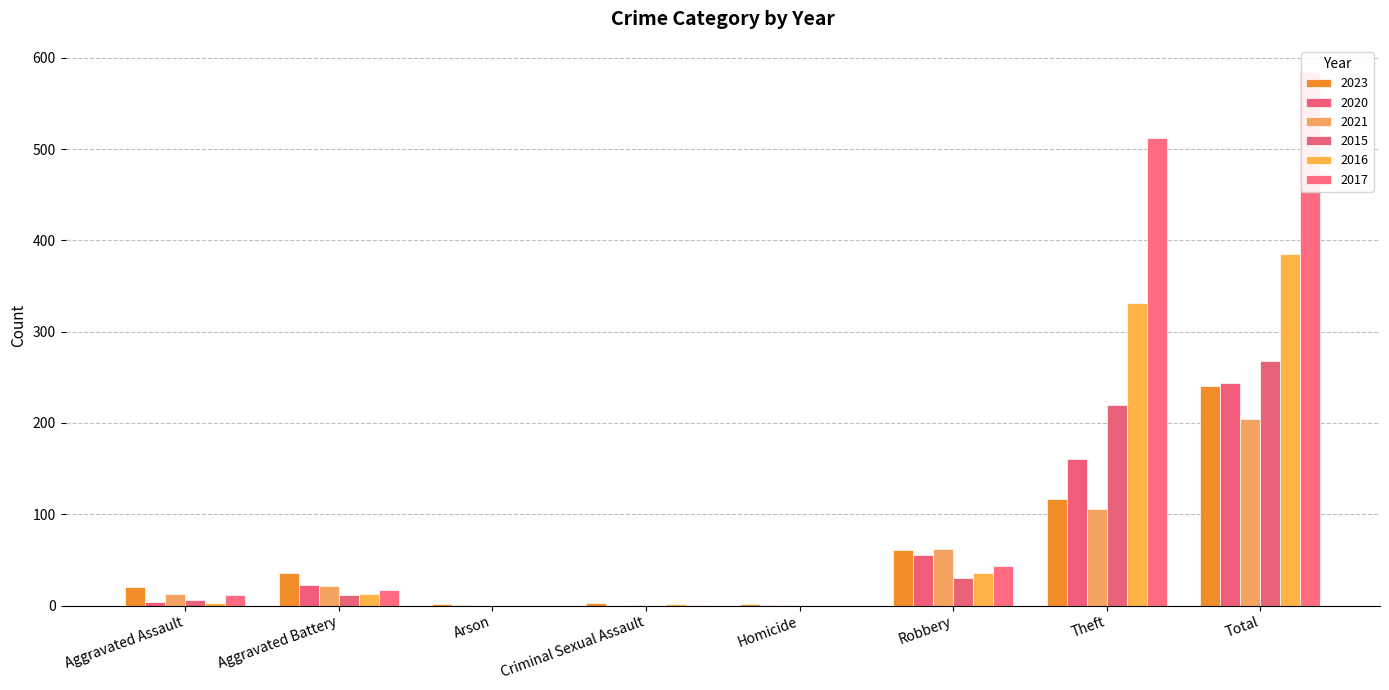

At which category is the sum across all series the highest?

Total